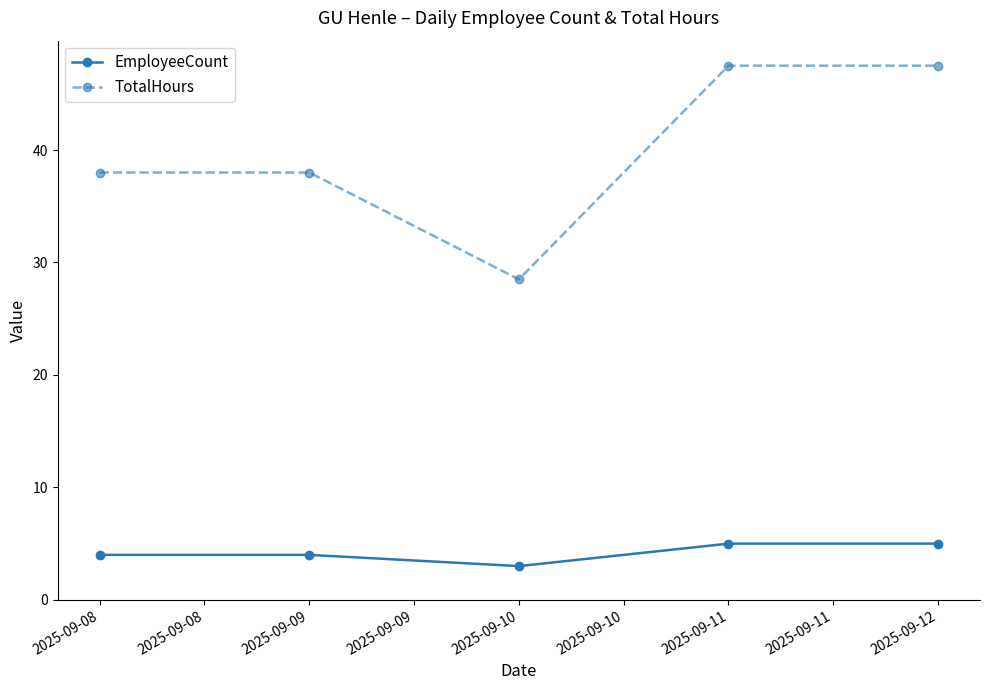

Is the value of TotalHours at 2025-09-10 greater than the value of EmployeeCount at 2025-09-09?

Yes